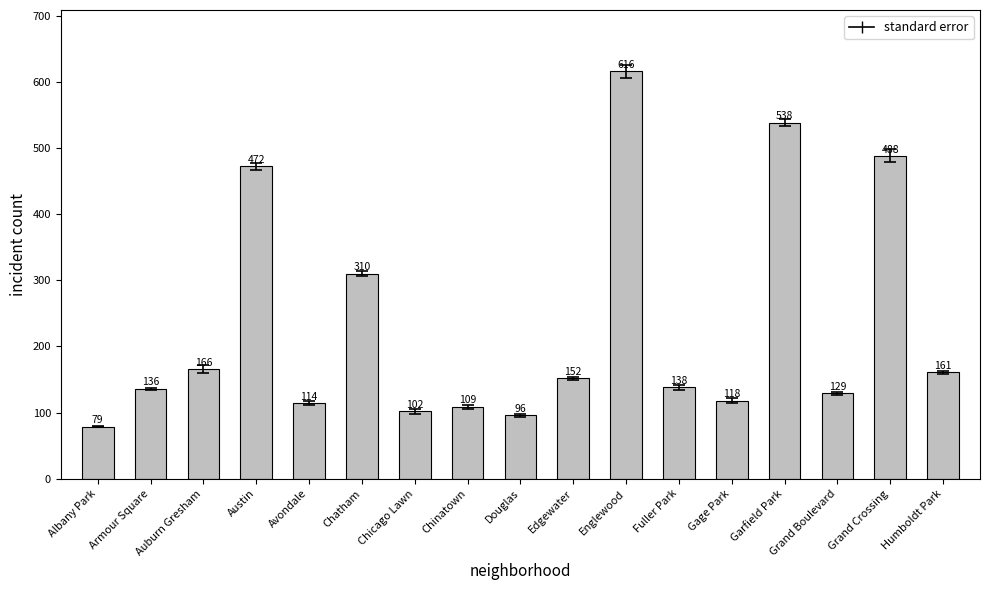

Does the chart contain any negative values?

No